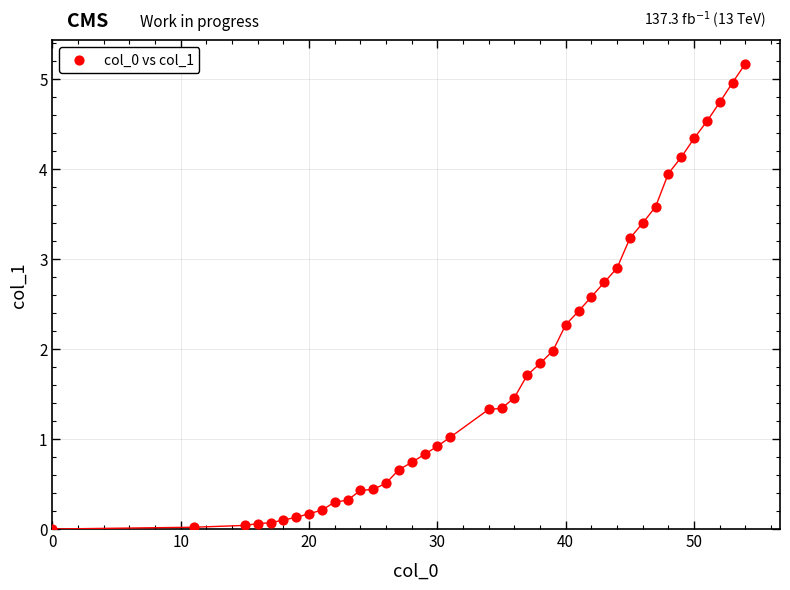

What is the range of X values (max minus min)?

54.0